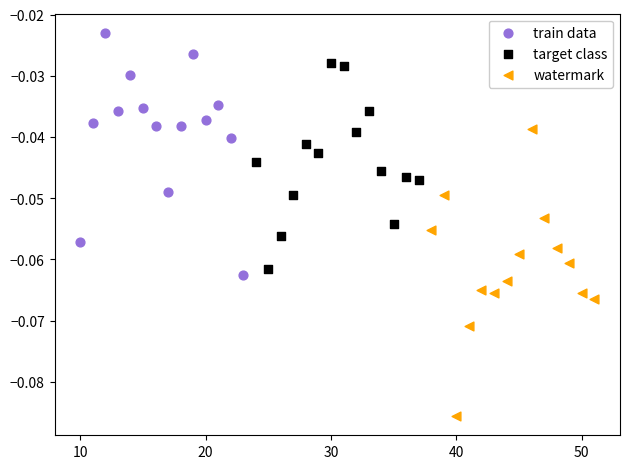

Which series reaches the maximum Y coordinate?

train data